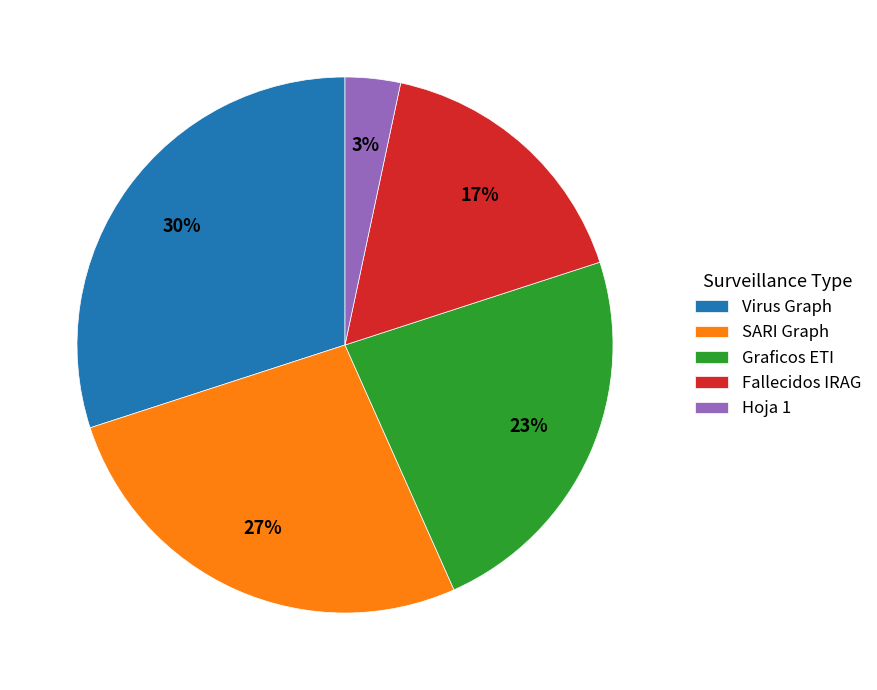

Between Graficos ETI and Hoja 1, which is larger?

Graficos ETI